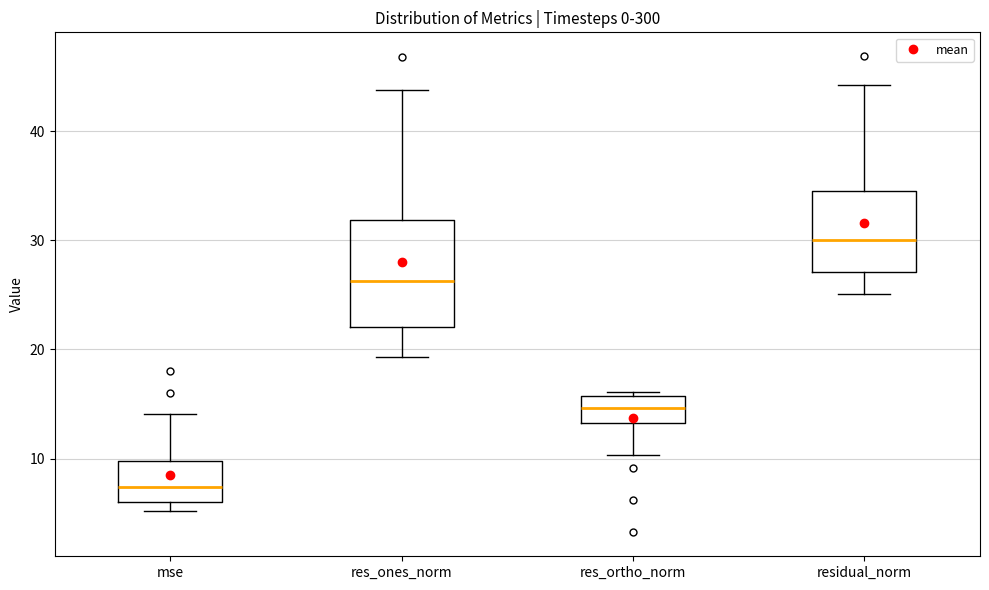

Where does the upper whisker of the box for res_ones_norm end on the y-axis? The values are not printed on the chart, so give them approximately, as read against the axis.

44